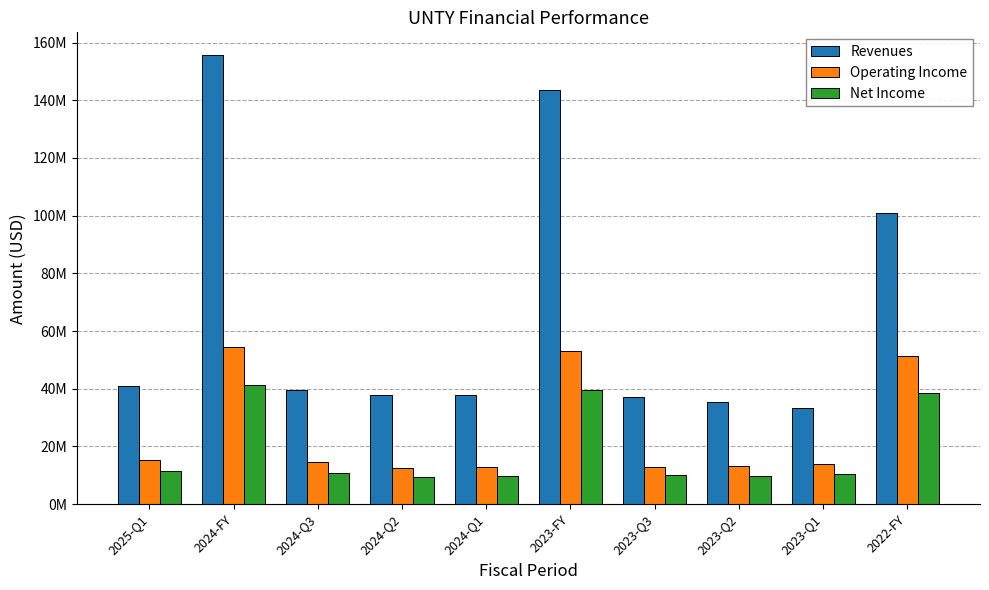

Are the bars horizontal?

No